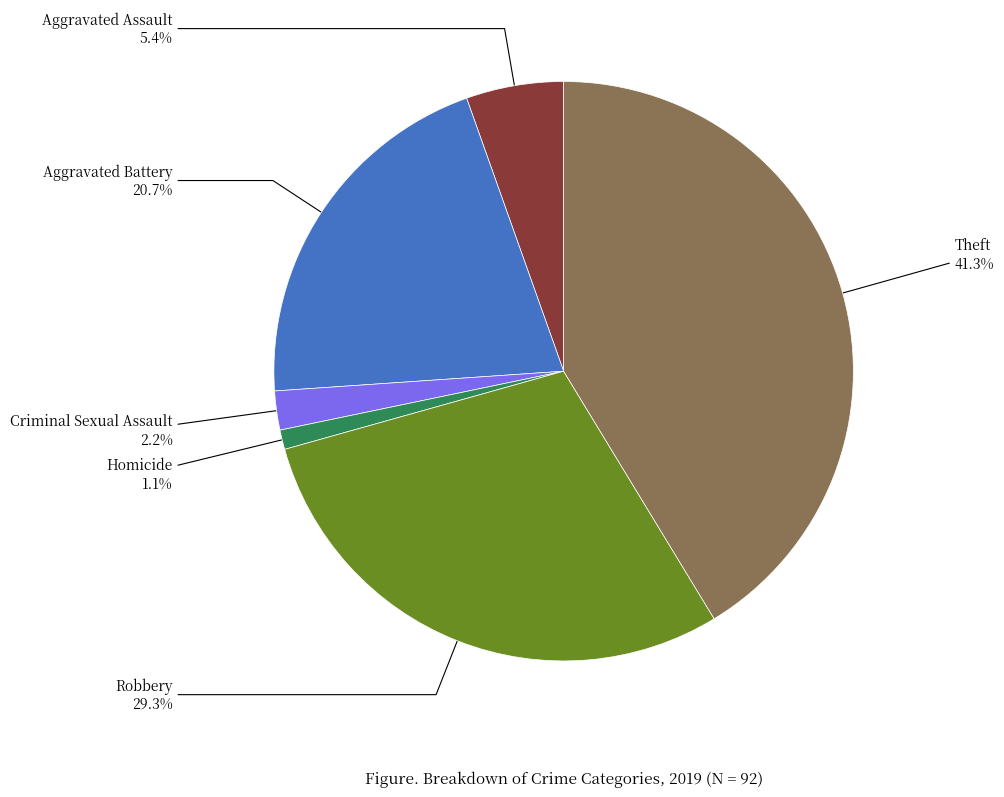

Does any single category account for the majority?

No